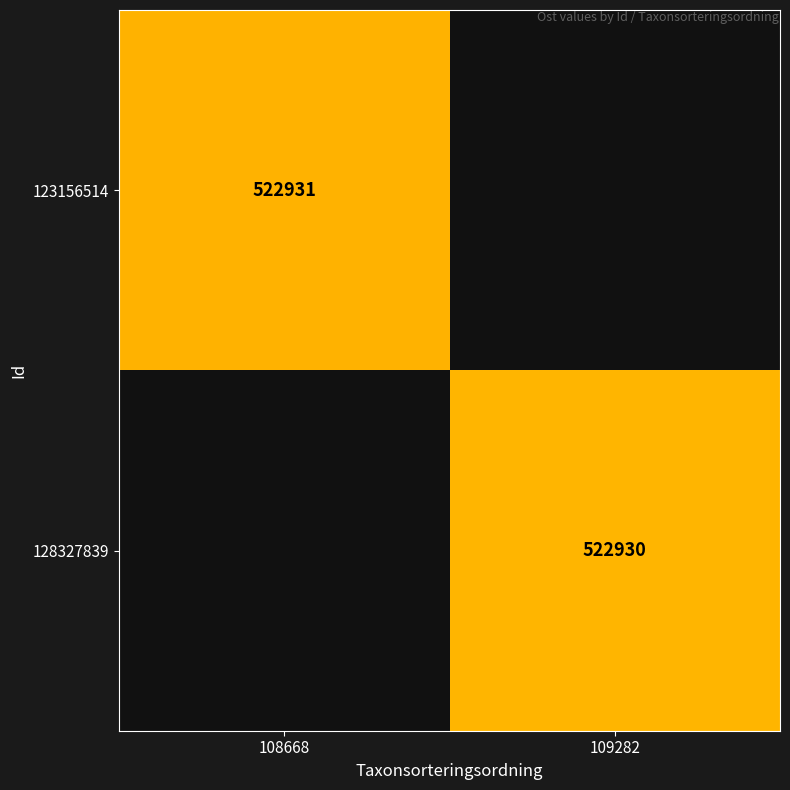

How many data points does each series have?

2